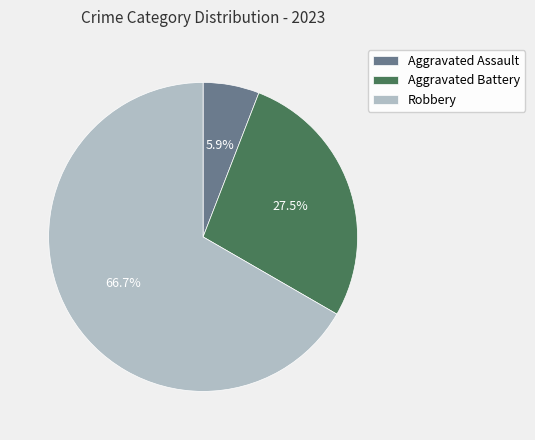

What is the ratio of the value at Robbery to the value at Aggravated Battery?

2.4